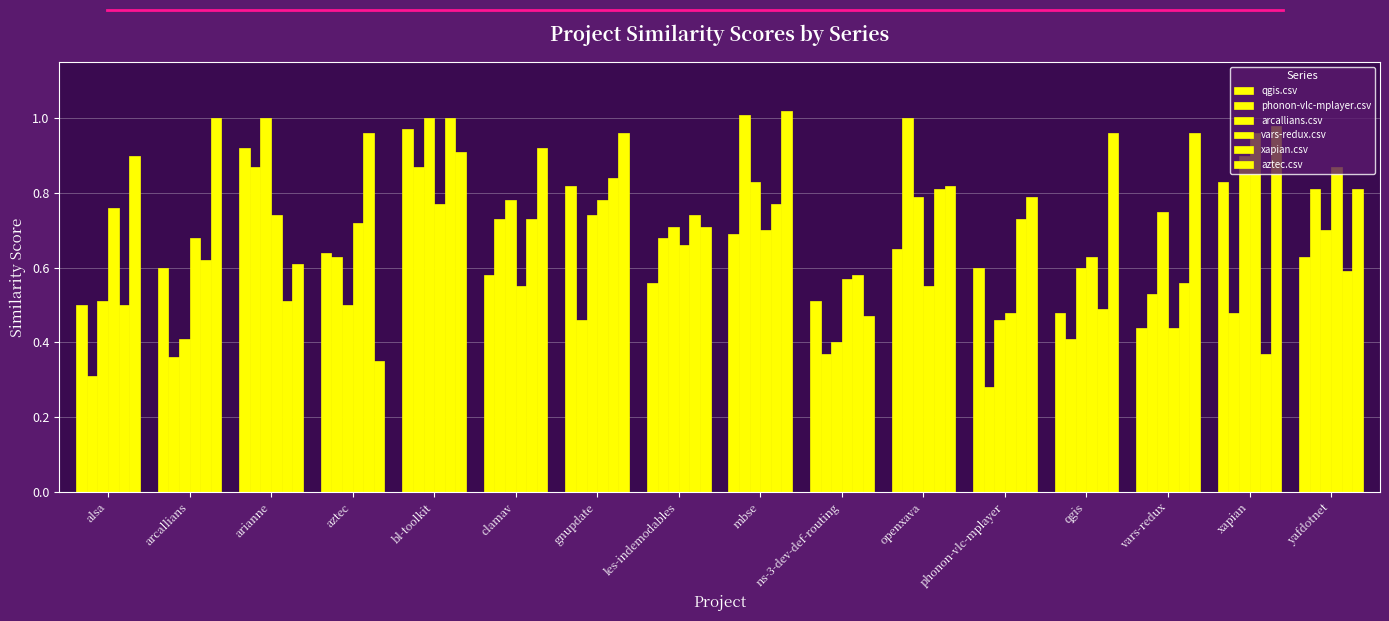

Does the chart contain any negative values?

No